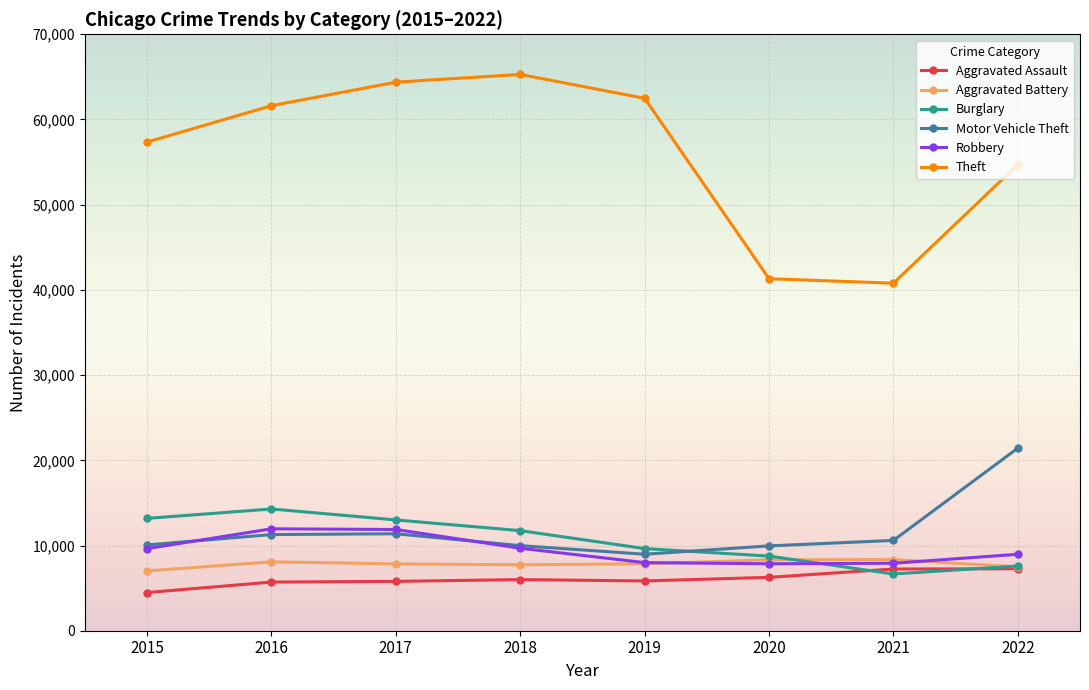

What is the minimum value shown in the chart?

4480